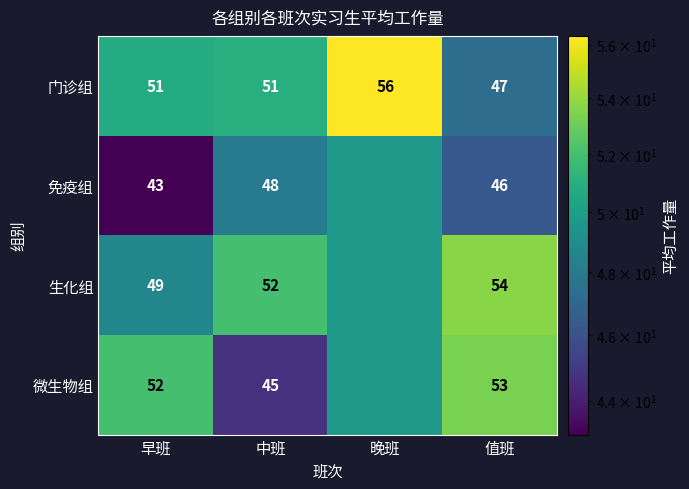

At which label does 门诊组 reach its minimum?

值班